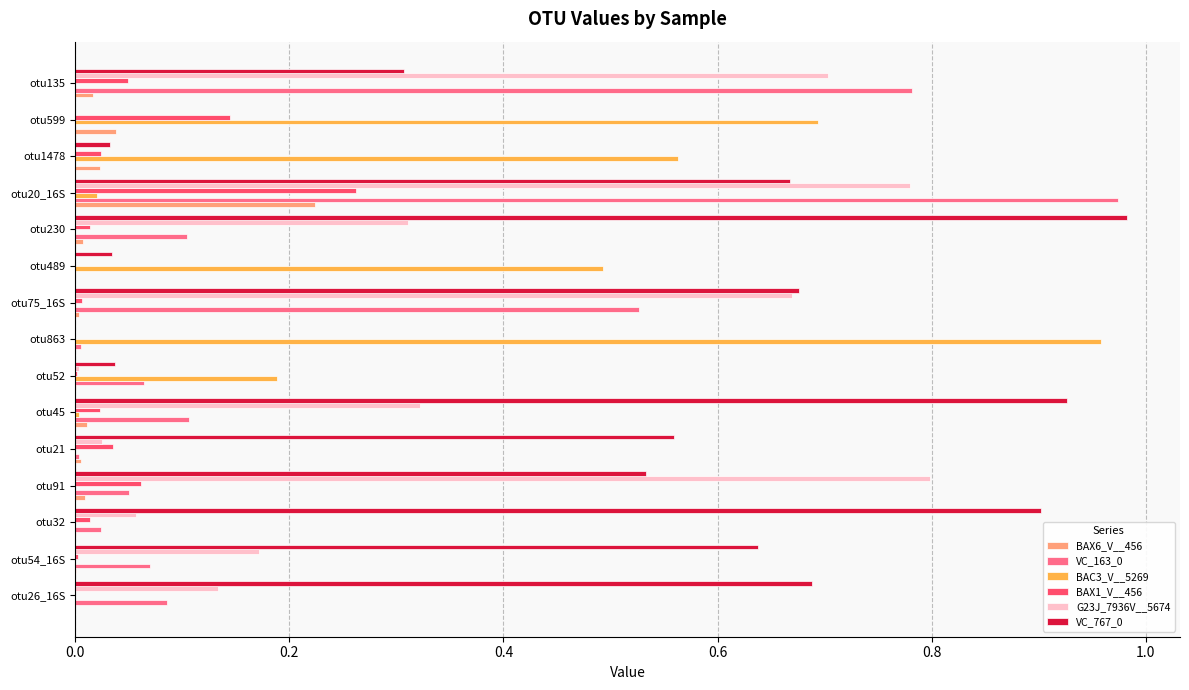

Is it true that G23J_7936V__5674 equals 0.1 at otu45?

False